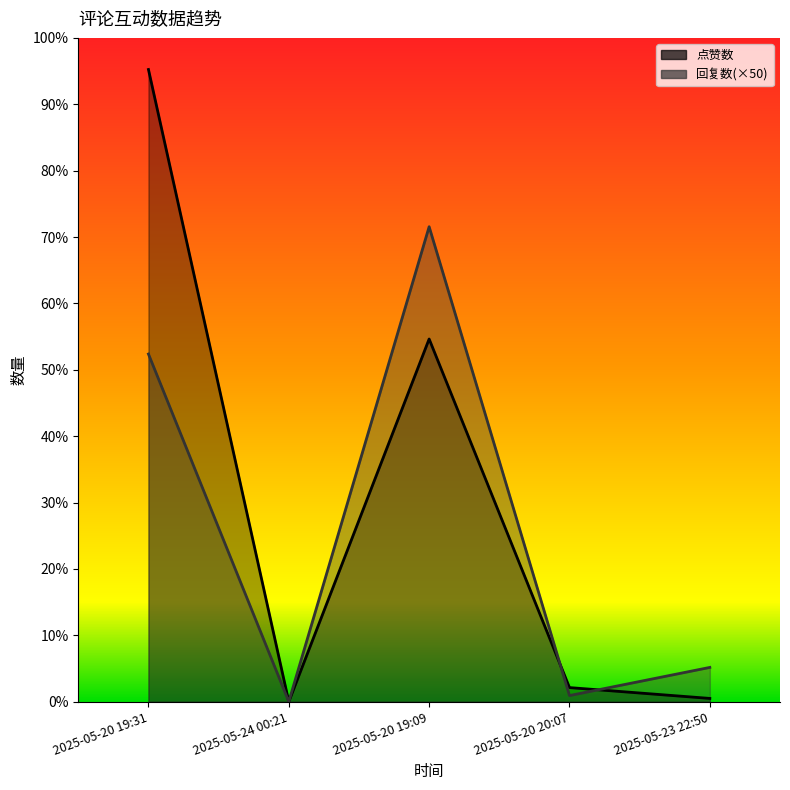

At how many categories does at least one series exceed 32549?

2